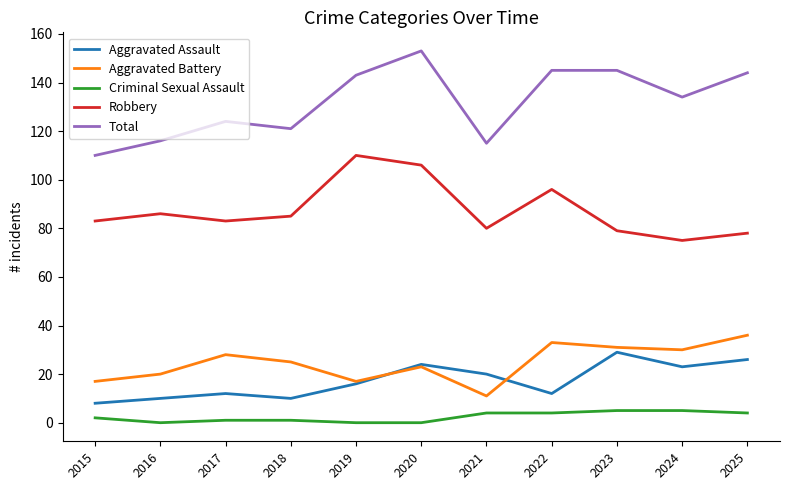

True or false: Criminal Sexual Assault and Aggravated Assault cross at least once.

False